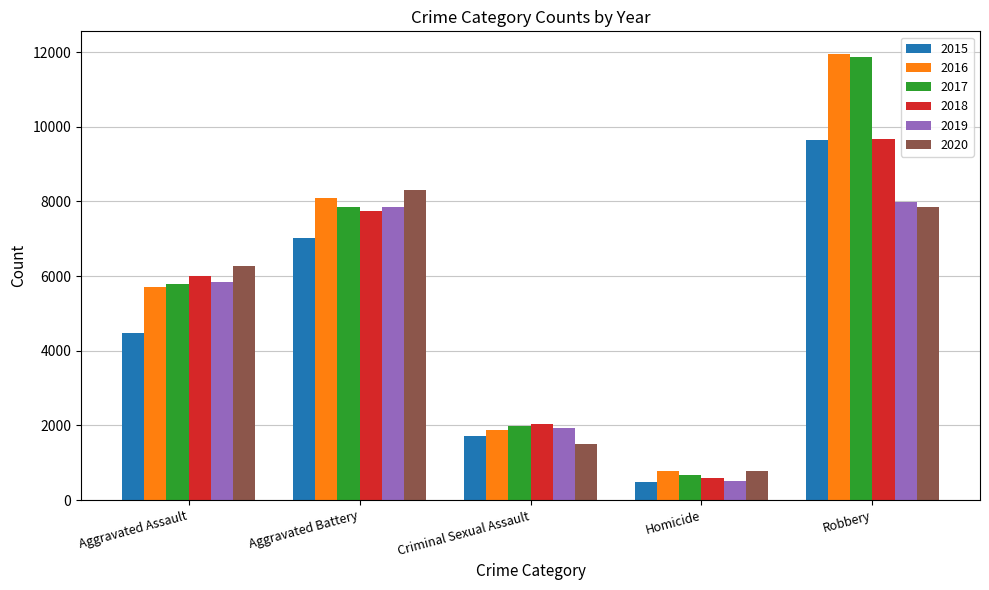

What position from the left is Robbery?

5